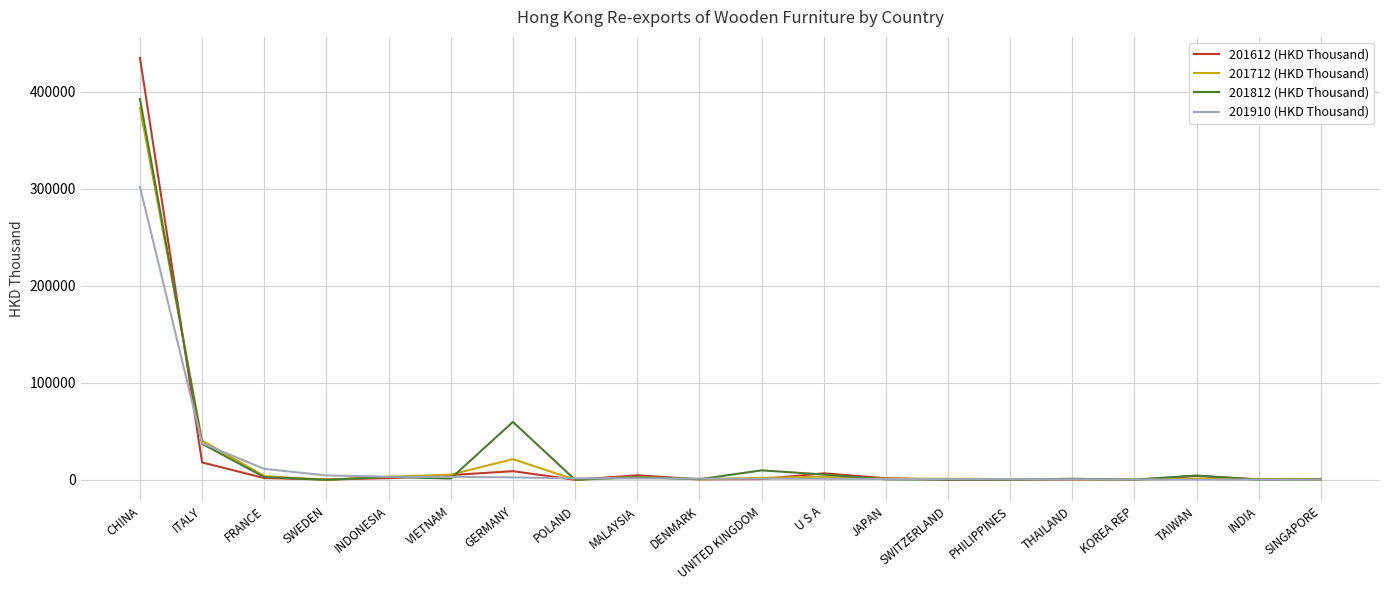

What is the maximum value shown in the chart?

434942.1